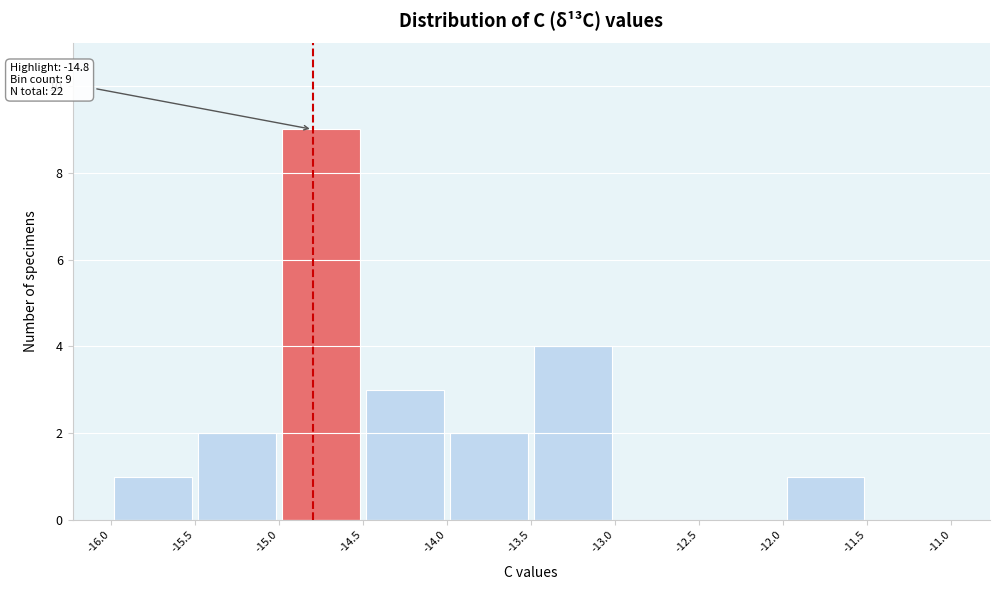

Over which range of the x-axis is the bar tallest?

-15.0 to -14.5